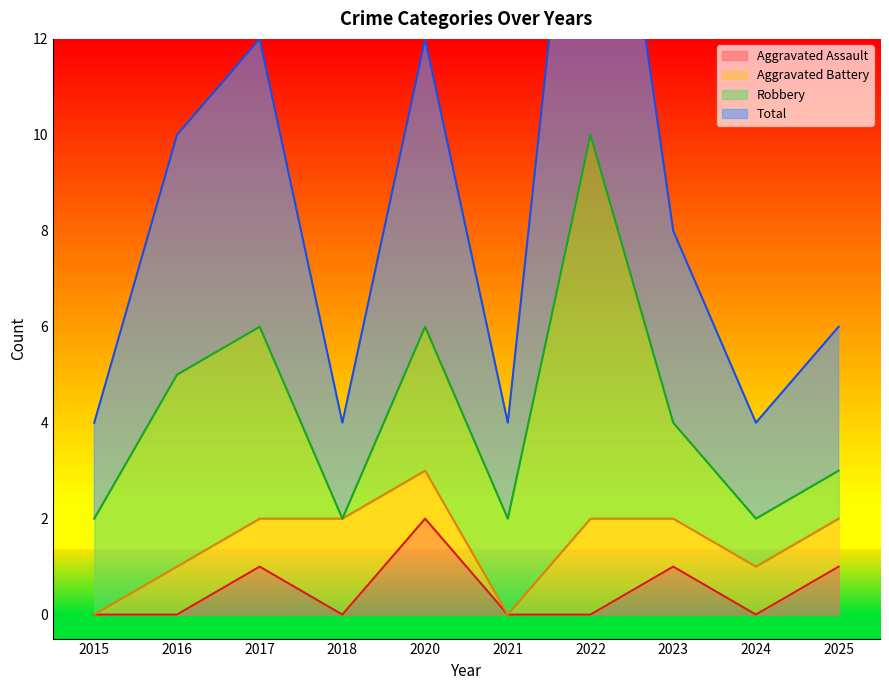

How many Aggravated Assault values are between 0 and 1?

9